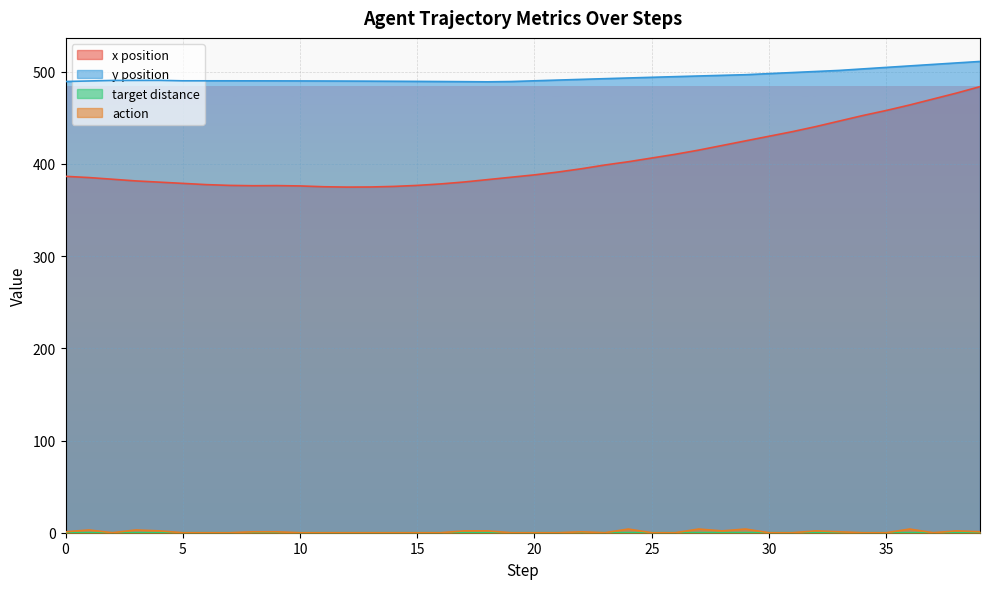

What is the sum of the action values at 32 and 6?

2.0